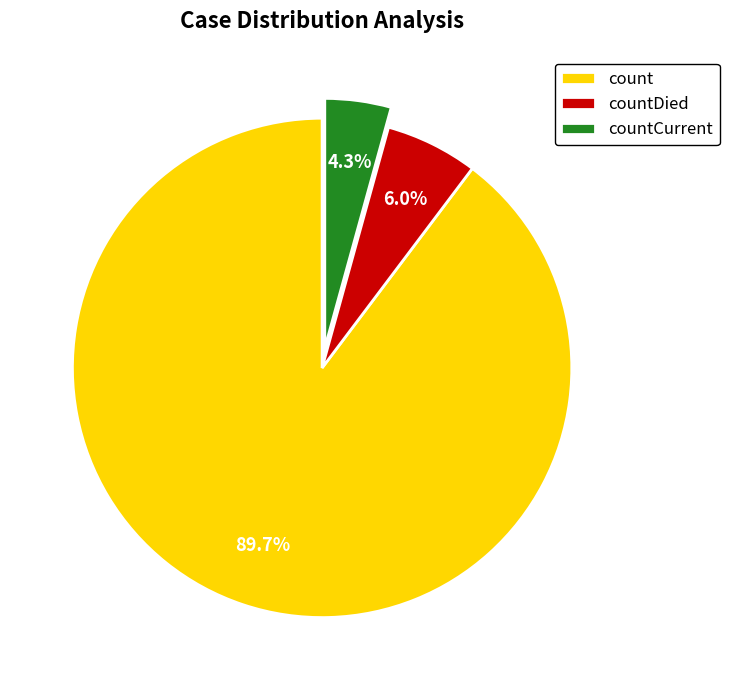

Count the number of slices in the pie.

3